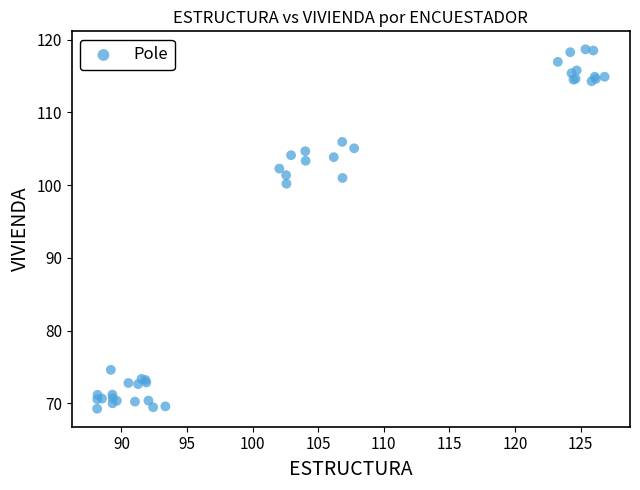

What Y value in the scatter plot is closest to 93?

100.2